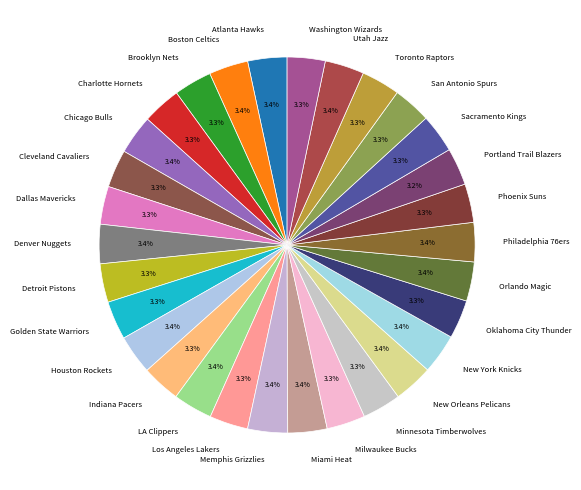

To the nearest percent, what percentage of the pie is Dallas Mavericks?

3%